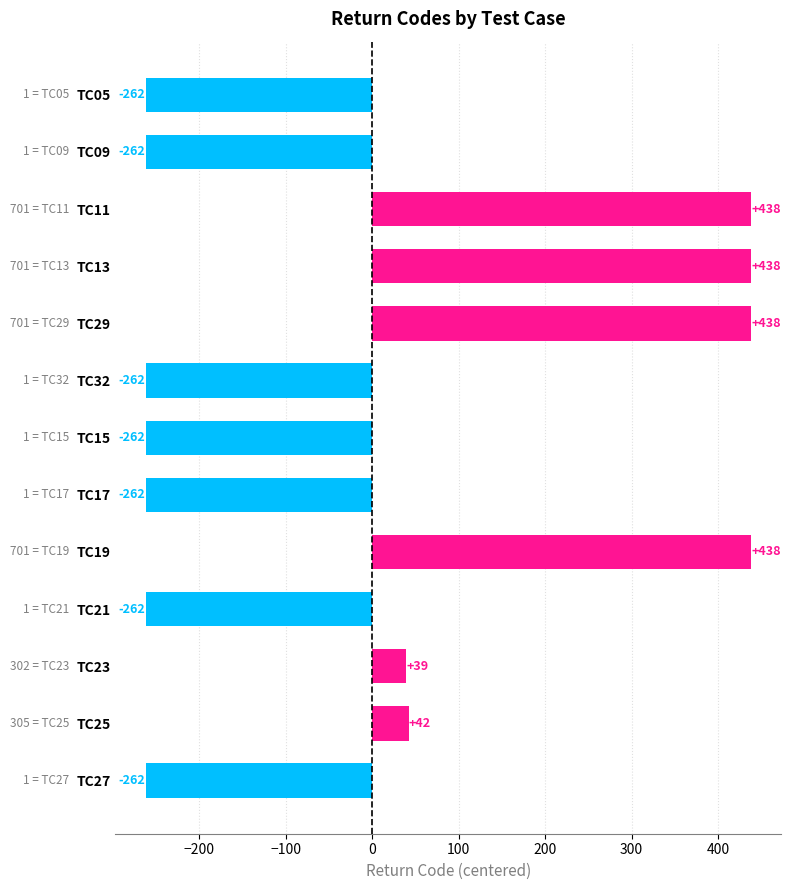

How many values exceed -261?

6